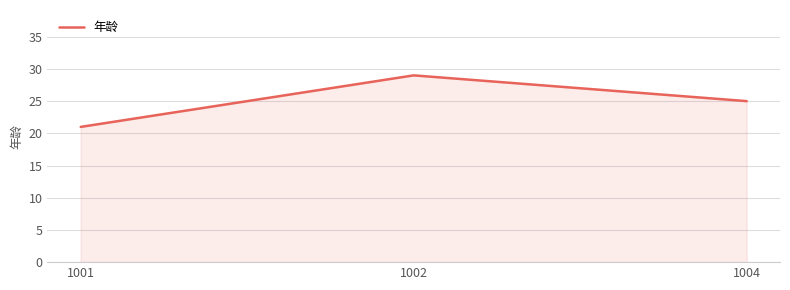

How many lines are shown in the chart?

1